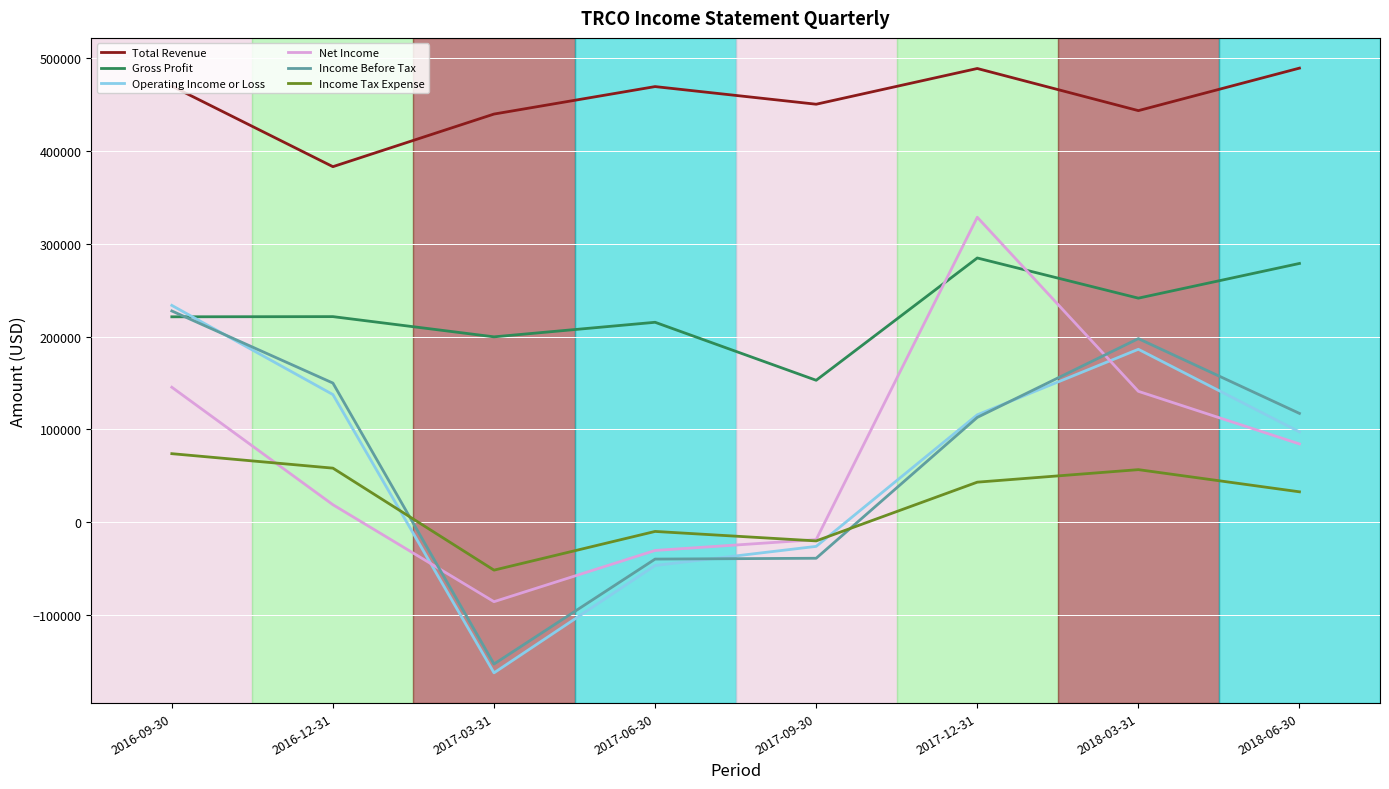

Is it true that Income Before Tax equals 117300 at 2018-06-30?

True